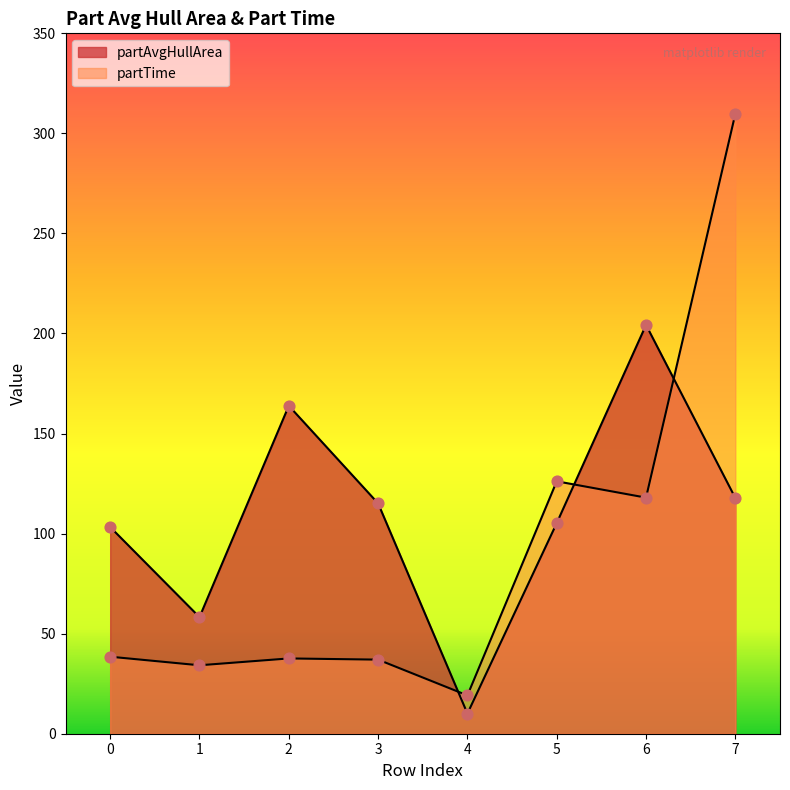

At how many categories does at least one series exceed 216?

1